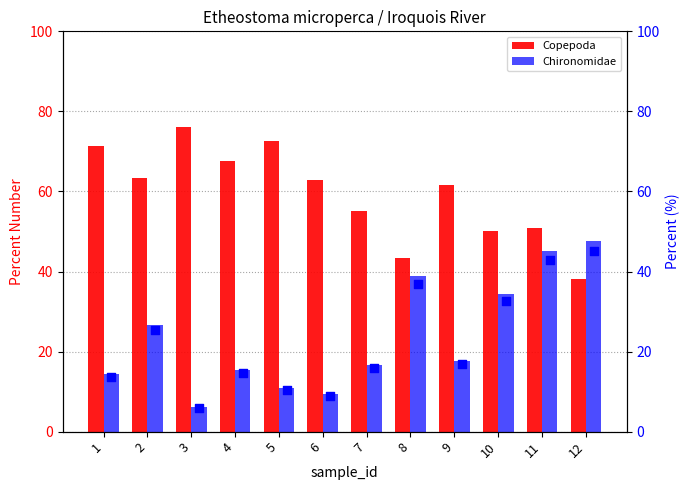

Which series contains the lowest Y value?

Chironomidae (scatter)